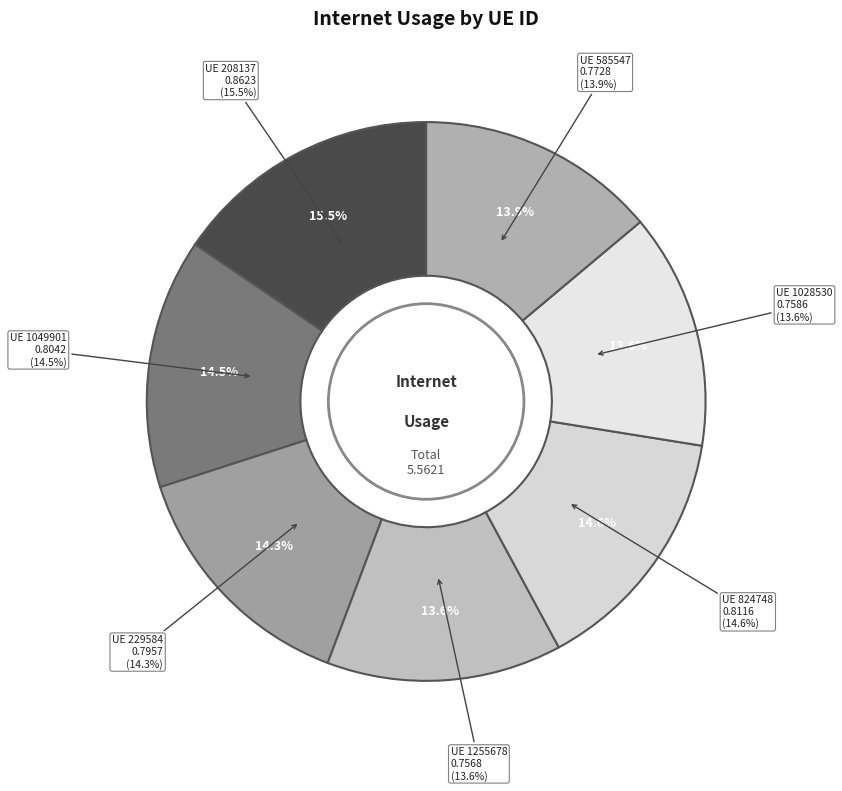

To the nearest percent, what is the combined percentage of 585547 and 208137?

29%